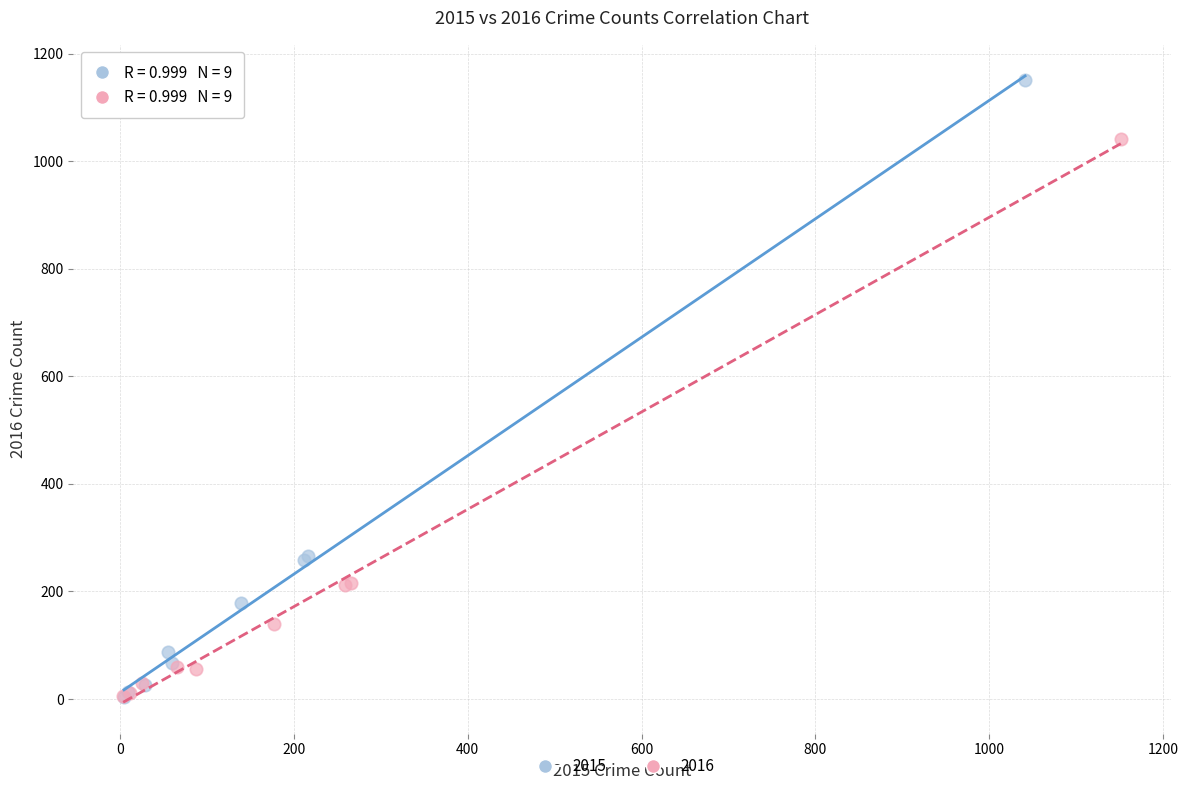

Which series contains the highest Y value?

2015